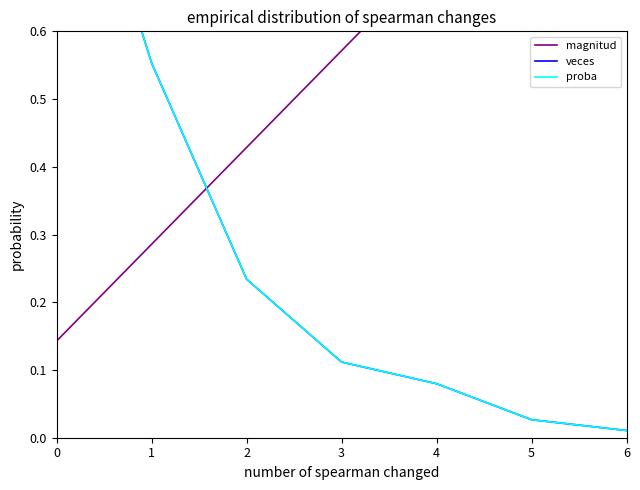

Reading right to left, what are all the values shown in this chart?

magnitud: 6=1.0	5=0.9	4=0.7	3=0.6	2=0.4	1=0.3	0=0.1
veces: 6=0.0	5=0.0	4=0.1	3=0.1	2=0.2	1=0.6	0=1.0
proba: 6=0.0	5=0.0	4=0.1	3=0.1	2=0.2	1=0.6	0=1.0